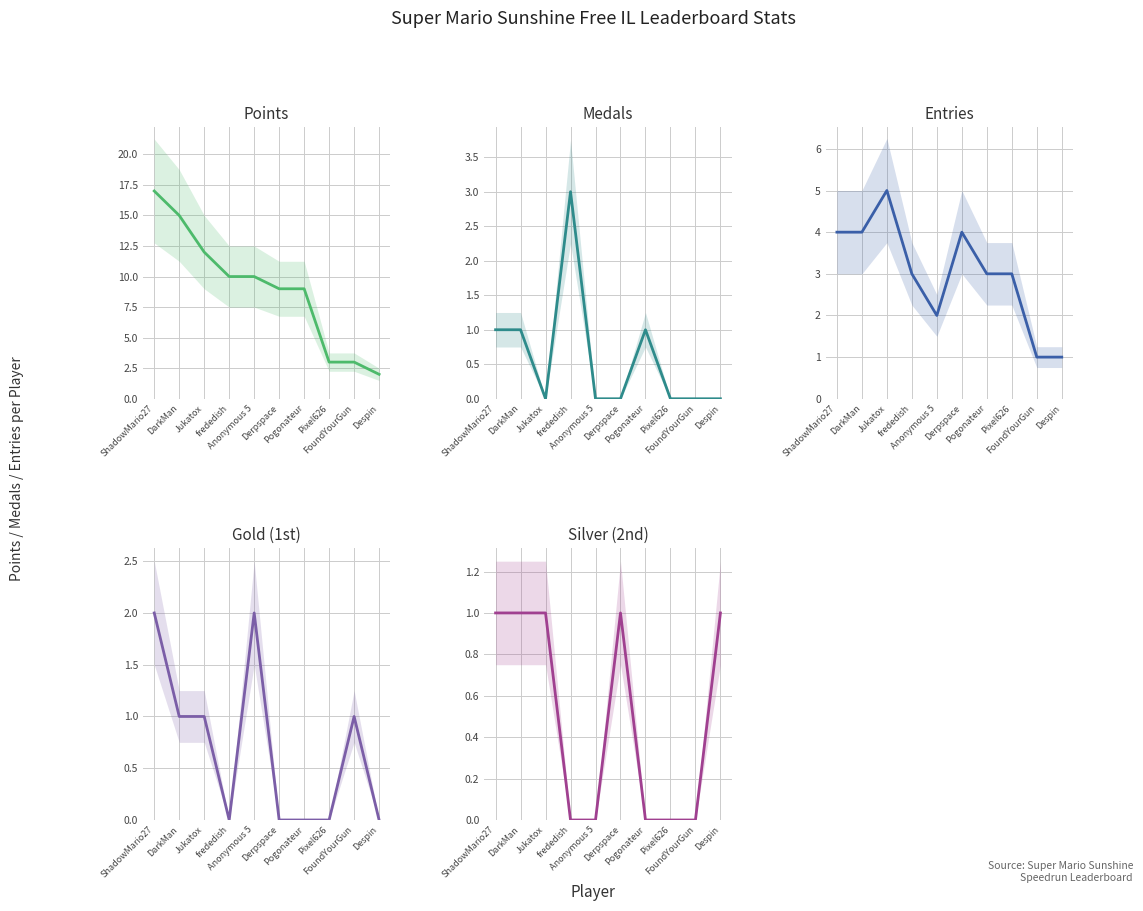

Reading left to right, what are all the values shown in this chart?

Points: ShadowMario27=17	DarkMan=15	Jukatox=12	frededish=10	Anonymous 5=10	Derpspace=9	Pogonateur=9	Pixel626=3	FoundYourGun=3	Despin=2
Medals: ShadowMario27=1	DarkMan=1	Jukatox=0	frededish=3	Anonymous 5=0	Derpspace=0	Pogonateur=1	Pixel626=0	FoundYourGun=0	Despin=0
Entries: ShadowMario27=4	DarkMan=4	Jukatox=5	frededish=3	Anonymous 5=2	Derpspace=4	Pogonateur=3	Pixel626=3	FoundYourGun=1	Despin=1
Gold (1st): ShadowMario27=2	DarkMan=1	Jukatox=1	frededish=0	Anonymous 5=2	Derpspace=0	Pogonateur=0	Pixel626=0	FoundYourGun=1	Despin=0
Silver (2nd): ShadowMario27=1	DarkMan=1	Jukatox=1	frededish=0	Anonymous 5=0	Derpspace=1	Pogonateur=0	Pixel626=0	FoundYourGun=0	Despin=1